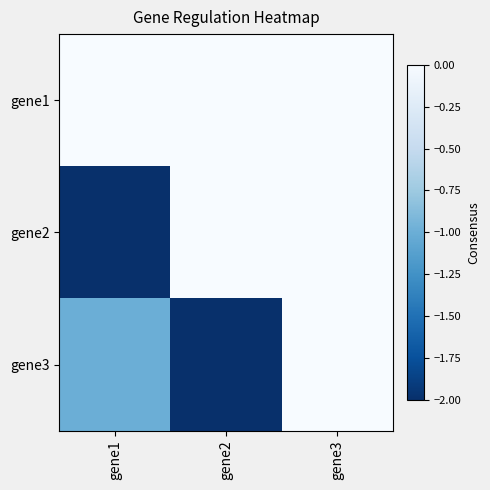

At which category is the sum across all series the highest?

gene3